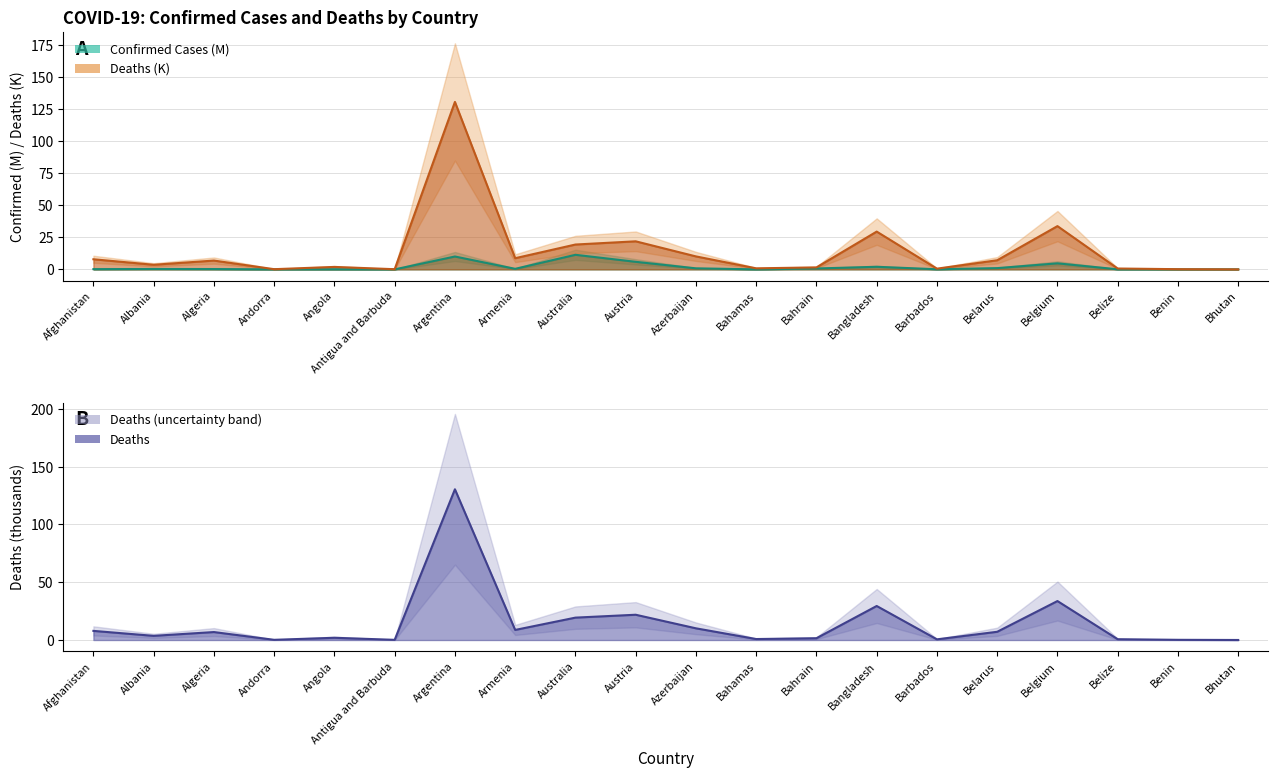

How many values in the Deaths series exceed 6?

10